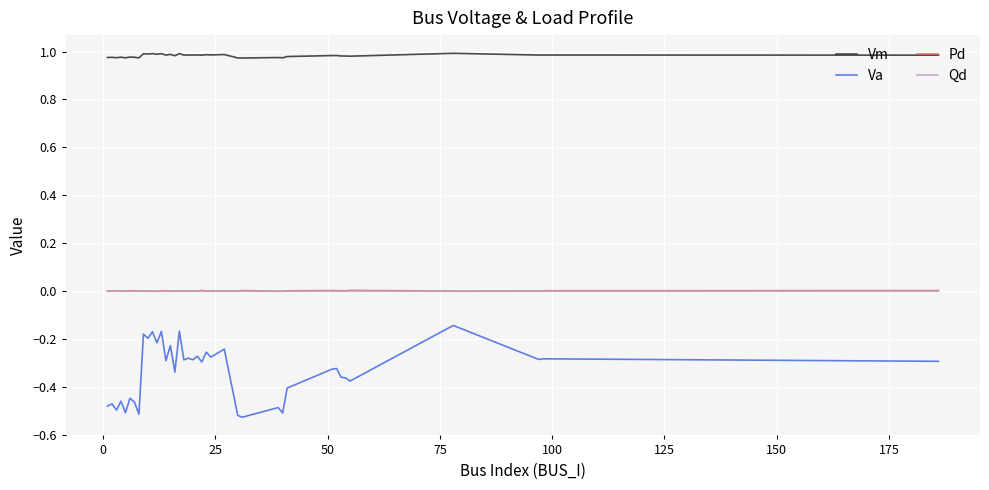

Which series has the largest range (max minus min)?

Va